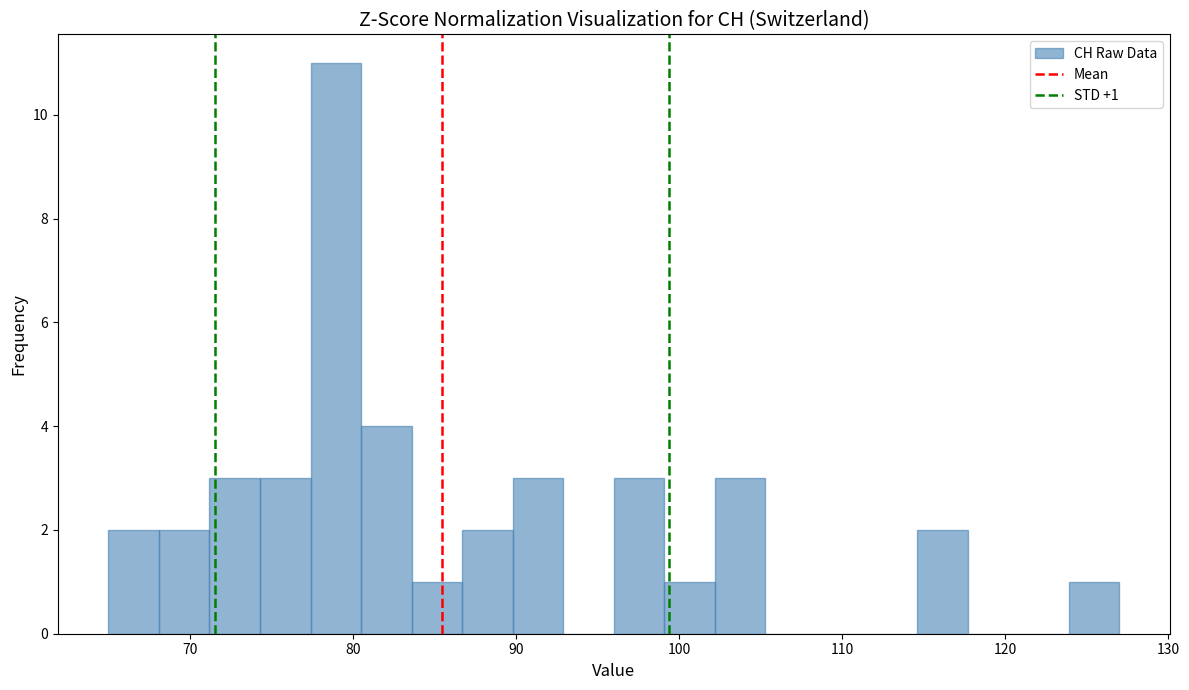

Read against the x-axis, roughly where is the centre of the tallest bar?

79